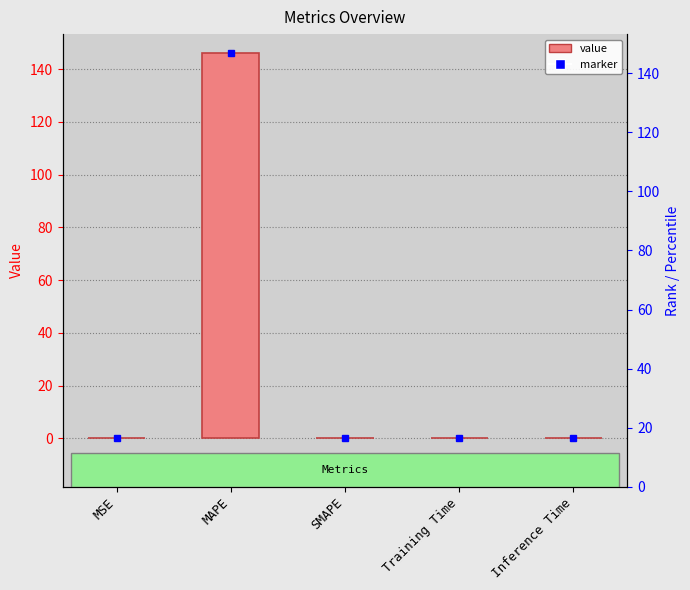

Reading left to right, transcribe all the data shown in this chart.

0.0	145.9	0.0	0.0	0.0